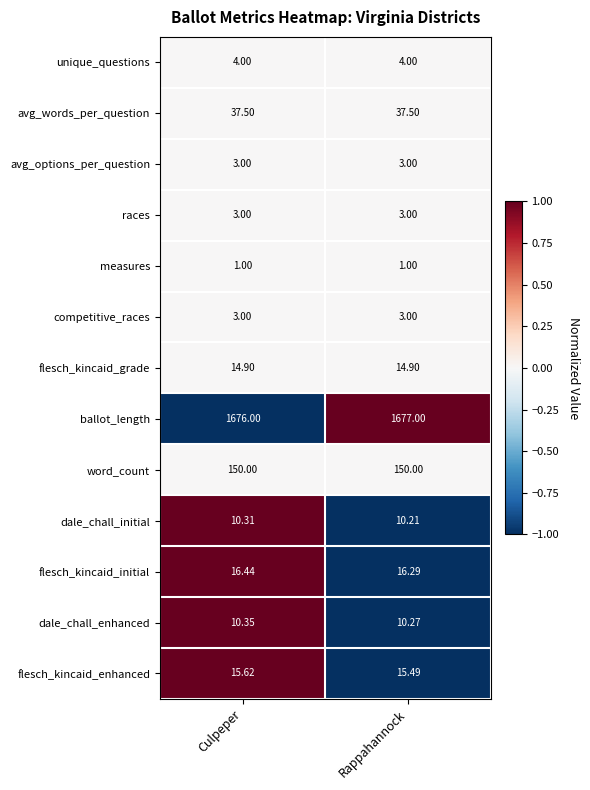

List the labels in order of ballot_length value, smallest first.

Culpeper, Rappahannock